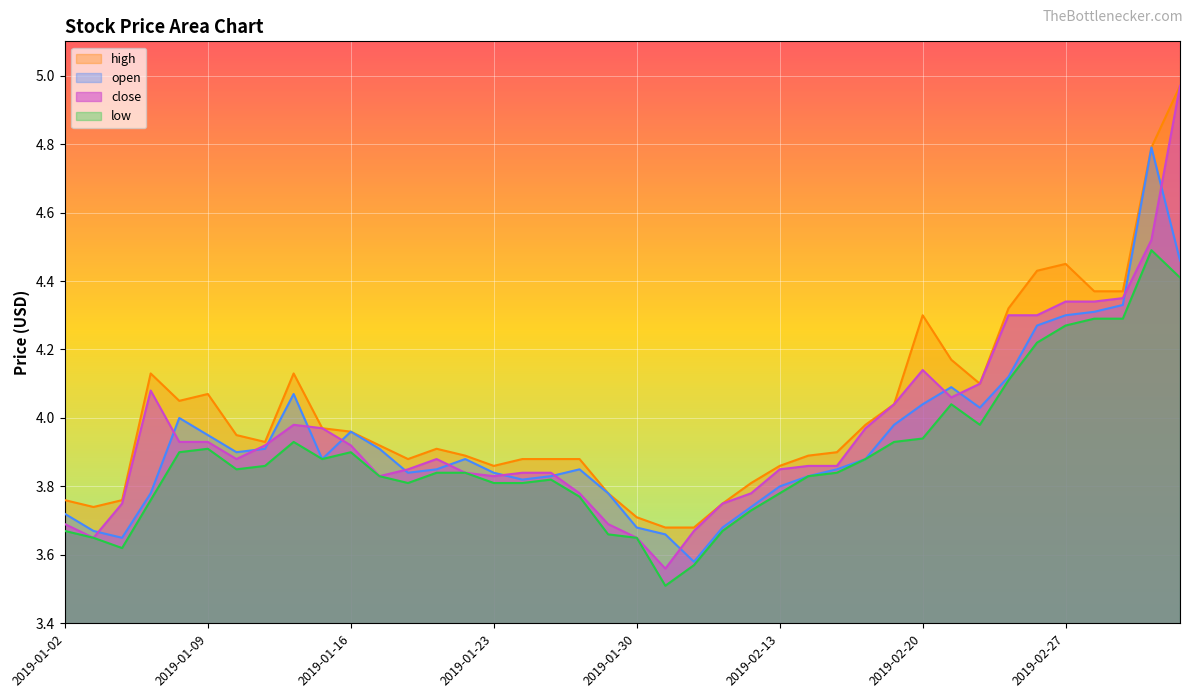

Rank the series by their average value, from highest to lowest.

high, close, open, low